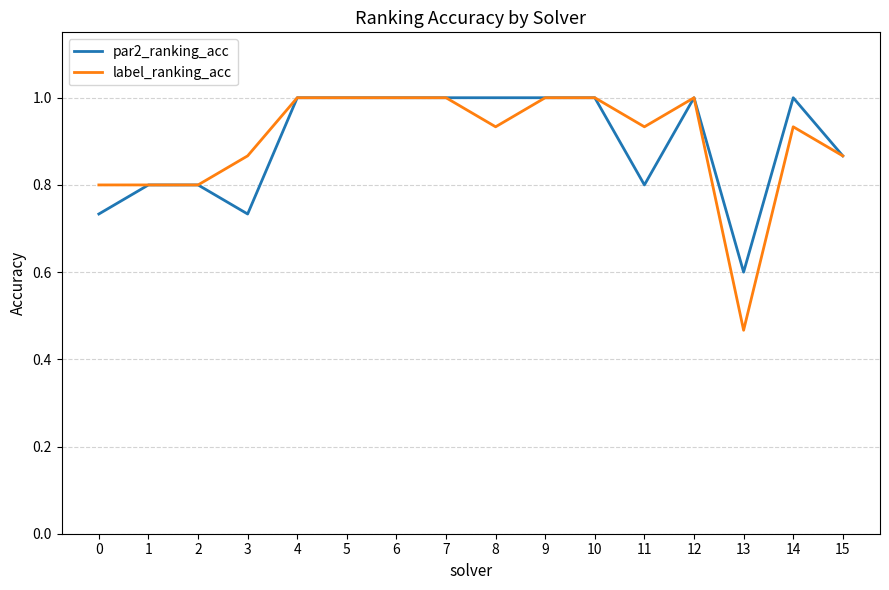

How many lines are shown in the chart?

2